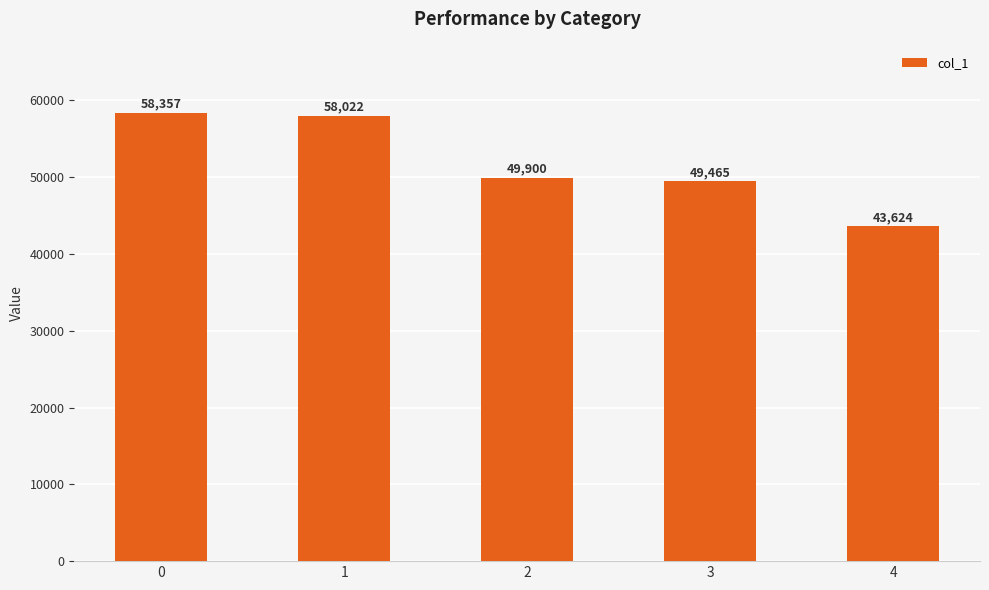

What is the average value?

51874